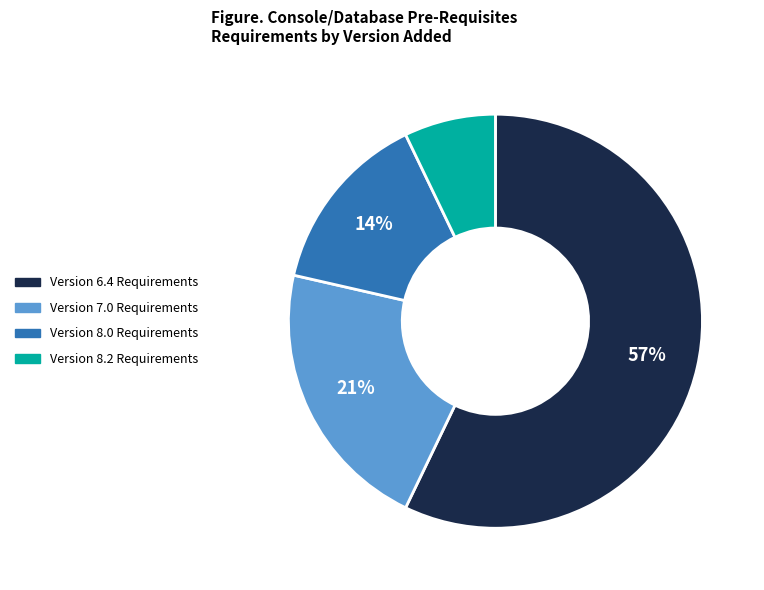

Is there any slice that represents more than half of the pie?

Yes